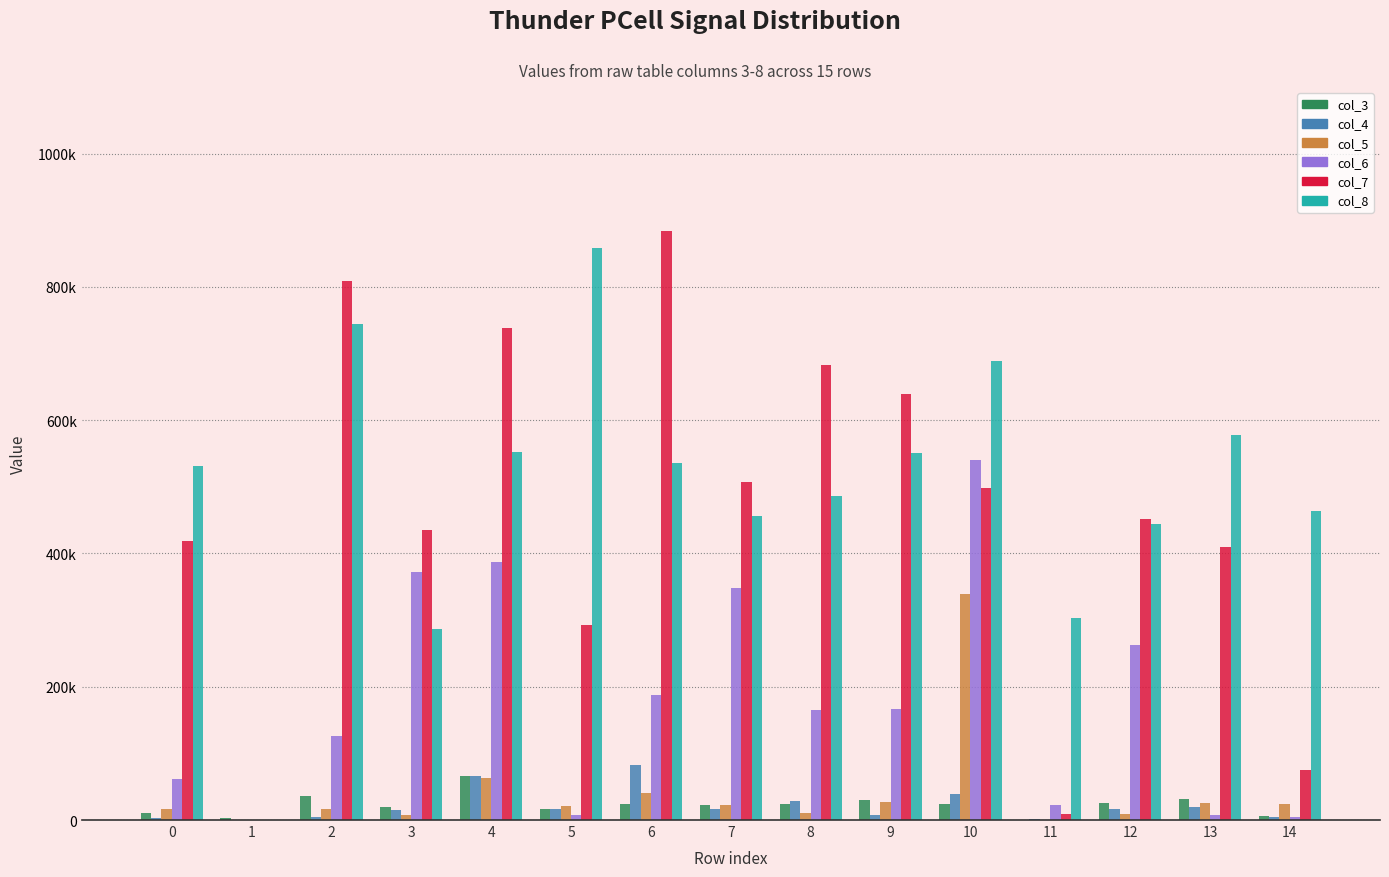

What are all the series names shown in the legend?

col_3, col_4, col_5, col_6, col_7, col_8